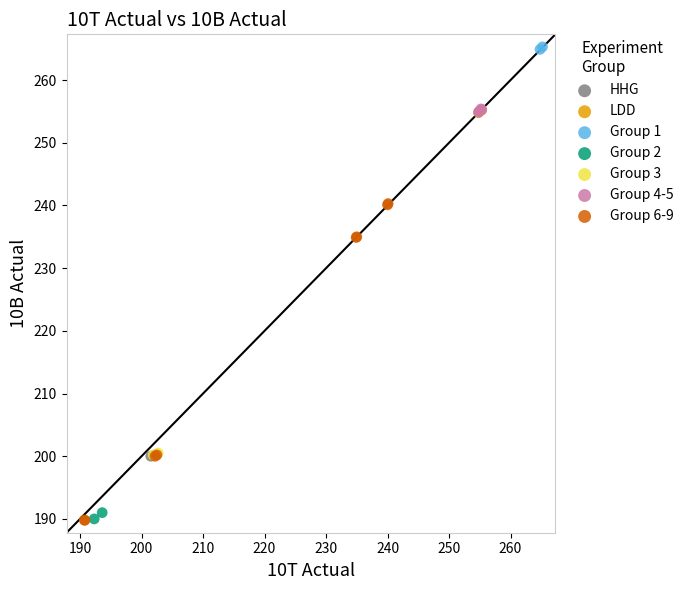

What are all the series names shown in the legend?

HHG, LDD, Group 1, Group 2, Group 3, Group 4-5, Group 6-9